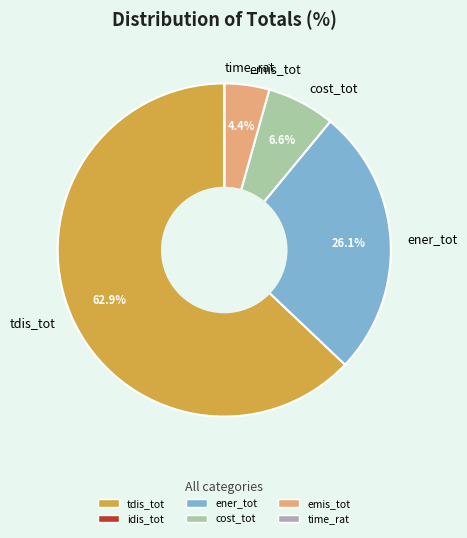

Which slice represents more than half of the pie?

tdis_tot